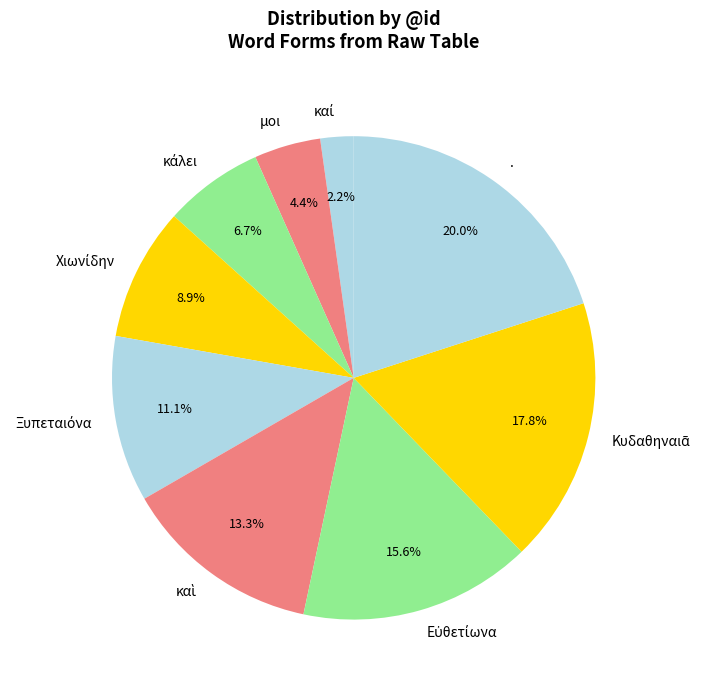

Is there any slice that represents more than half of the pie?

No